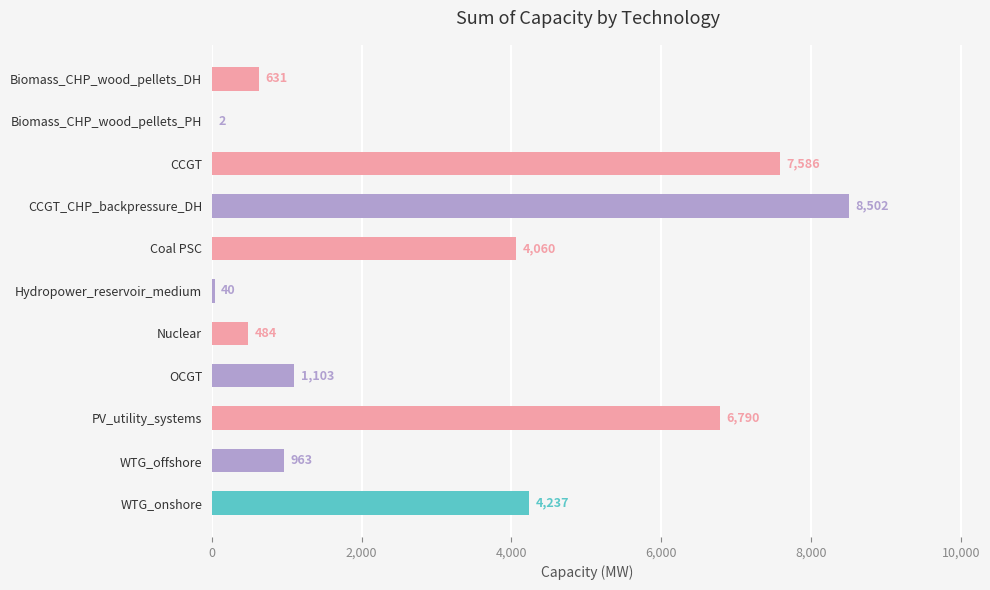

What is the sum of the values at OCGT and CCGT_CHP_backpressure_DH?

9605.0